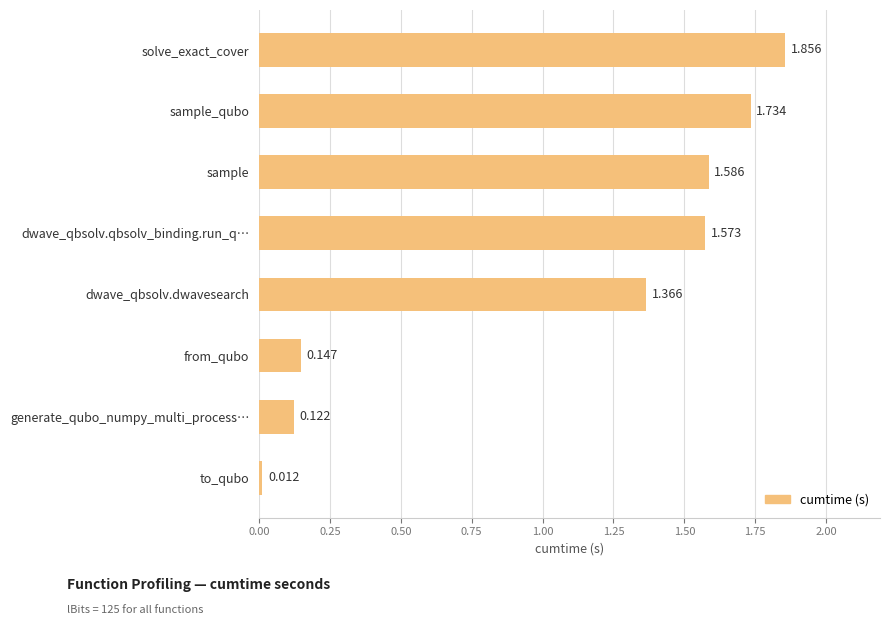

Which label corresponds to the largest value in the chart?

solve_exact_cover